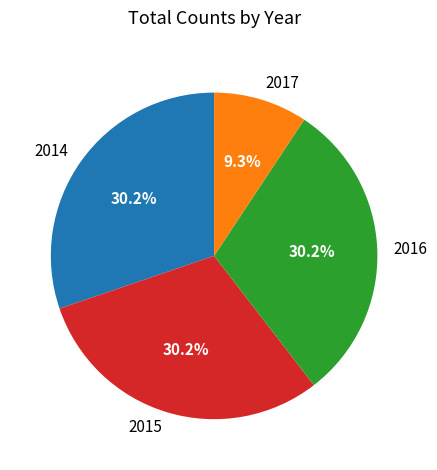

To the nearest percent, what is the average slice percentage?

25%